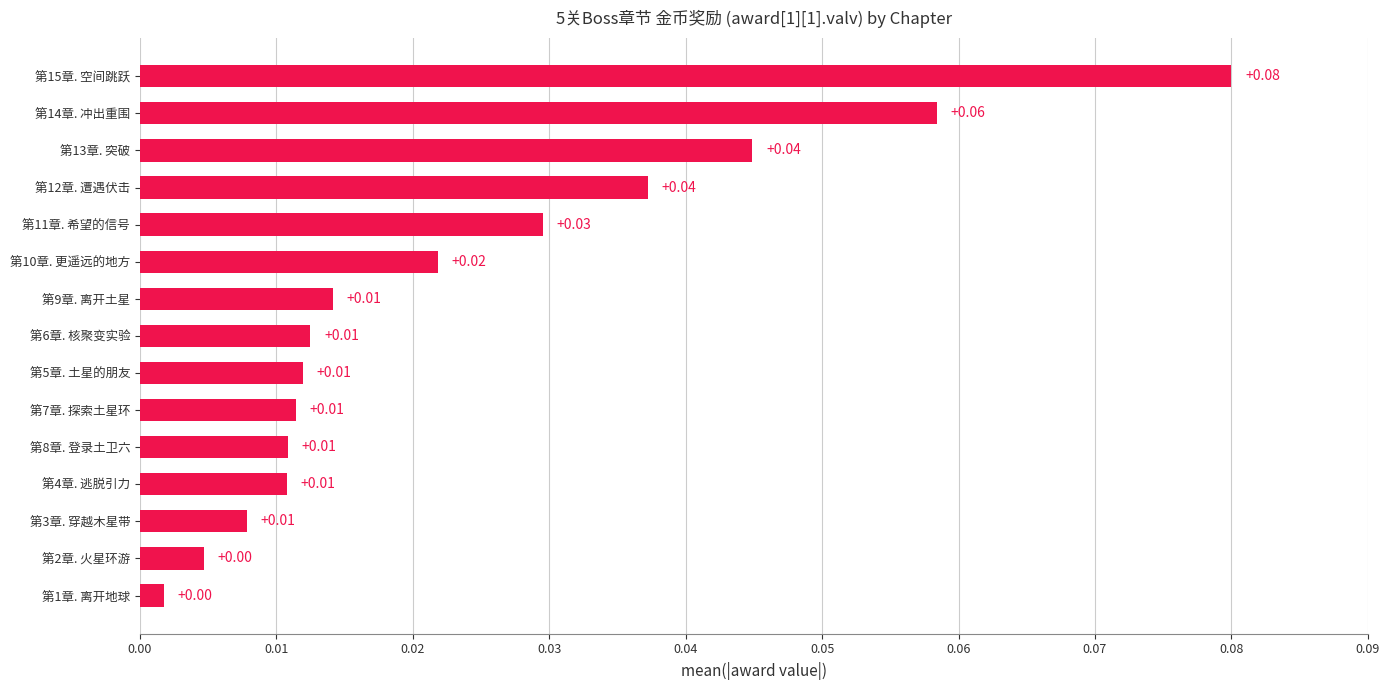

Which has a higher value, 第4章. 逃脱引力 or 第2章. 火星环游?

第4章. 逃脱引力